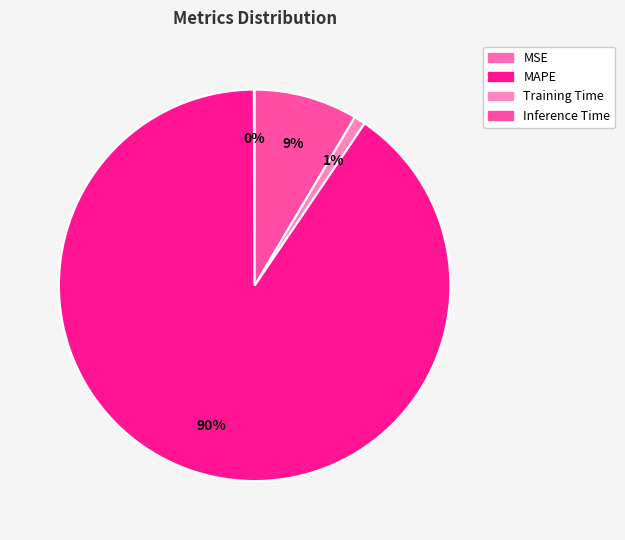

The Inference Time slice represents 3% of the pie. True or false?

False